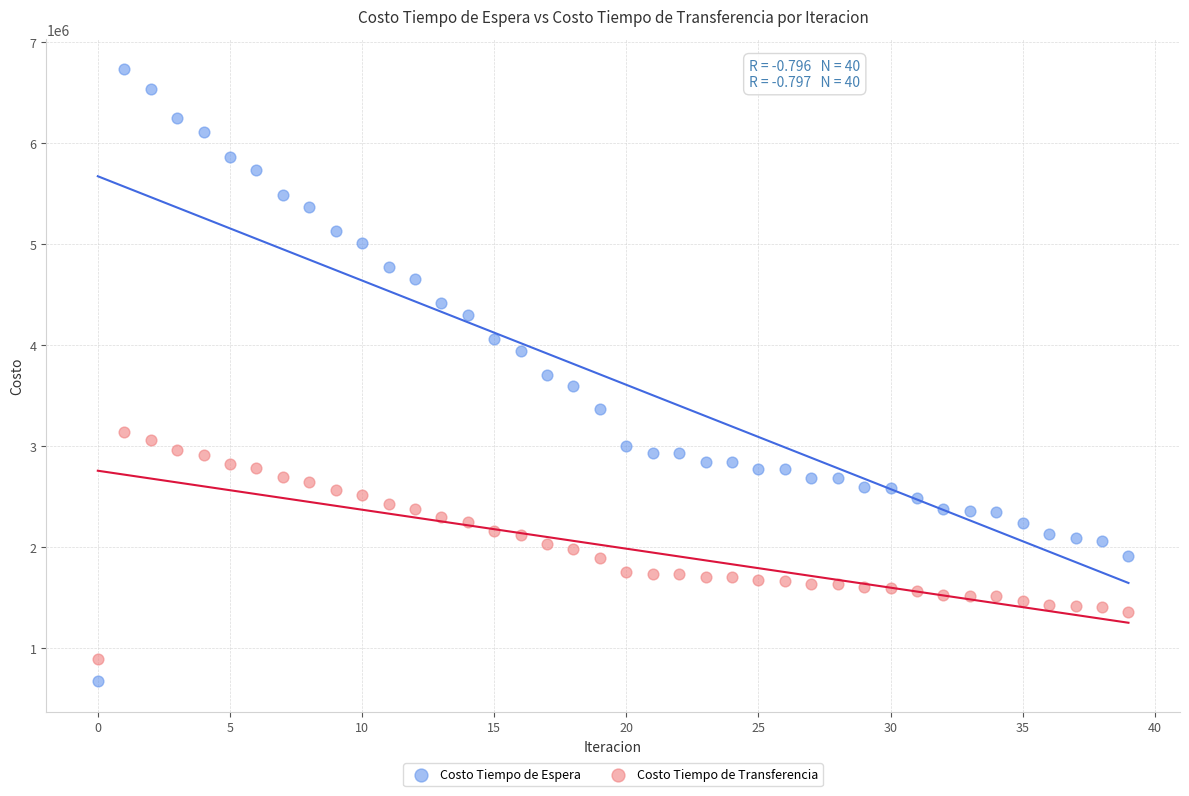

Which series contains the lowest Y value?

Costo Tiempo de Espera